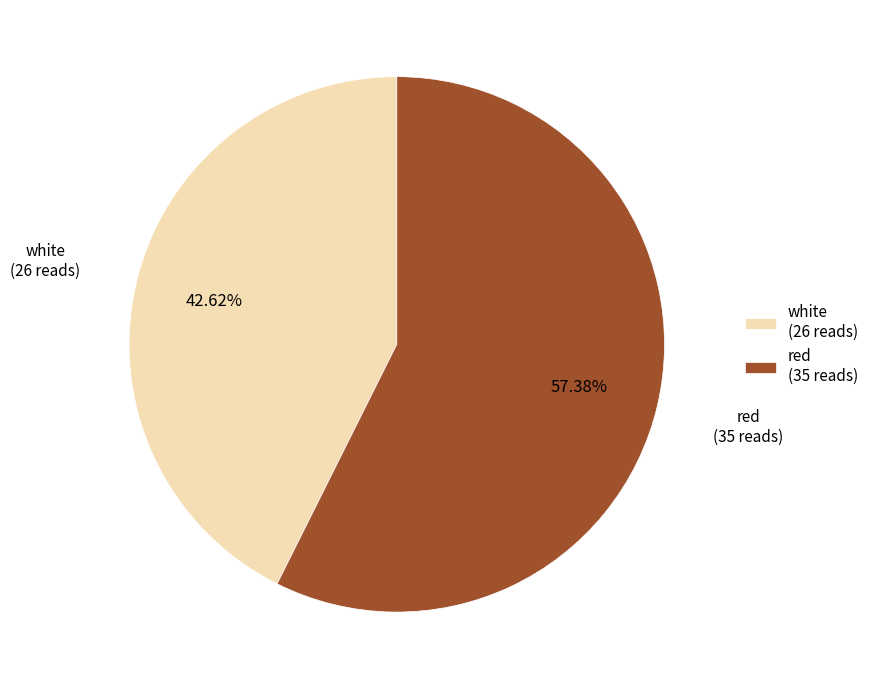

Is there a majority slice in this chart?

Yes